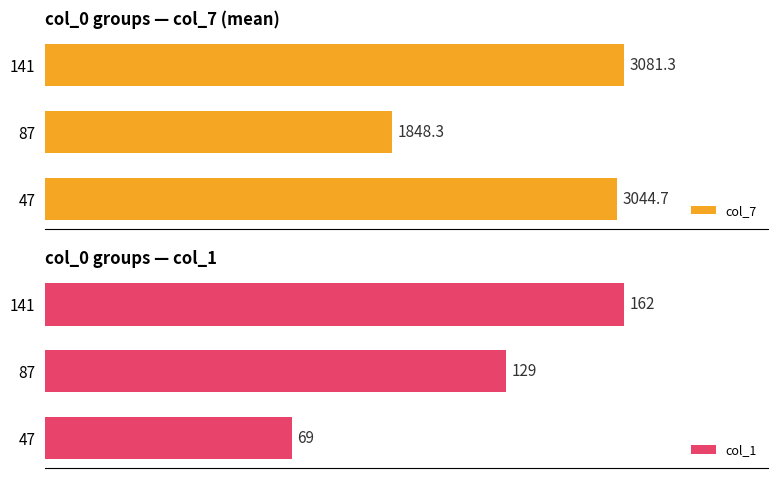

What is the average value of the col_7 series?

2658.1